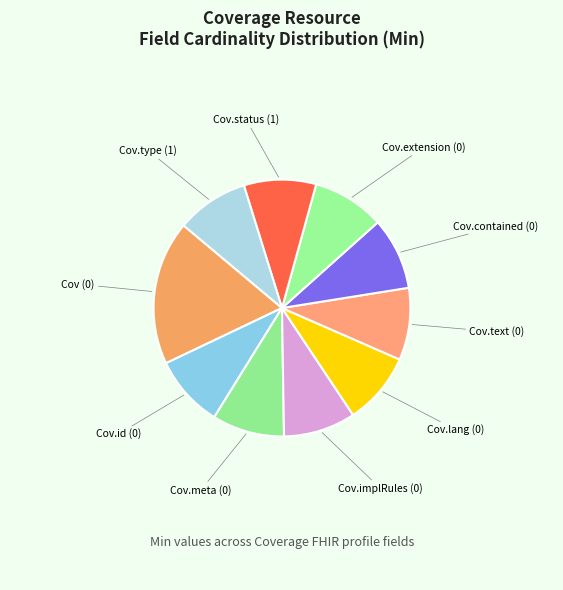

How many segments does this pie chart have?

10